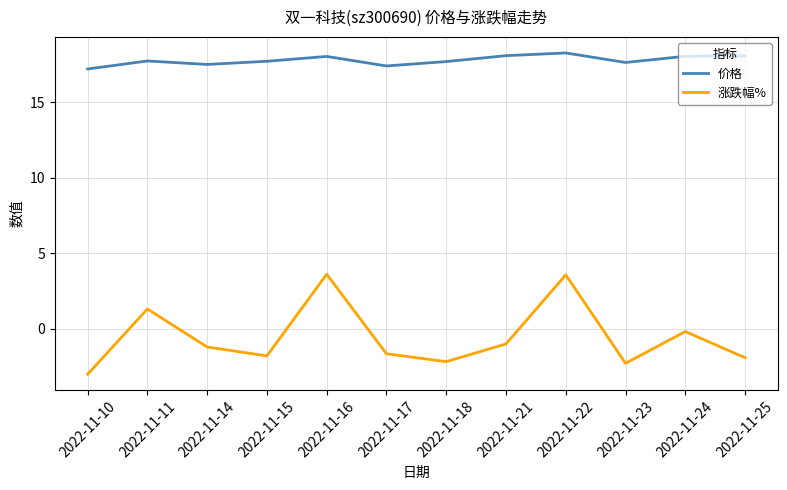

At which label is 涨跌幅% closest to 0?

2022-11-24